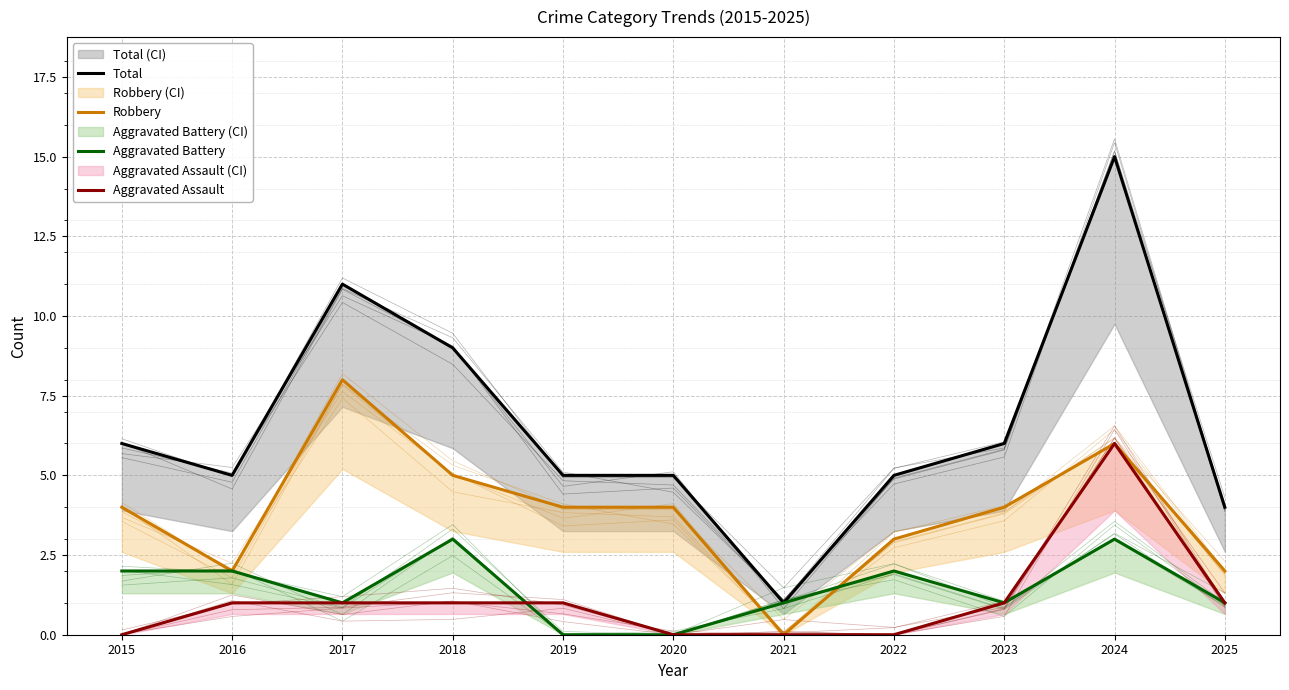

How many categories are shown in the chart?

11